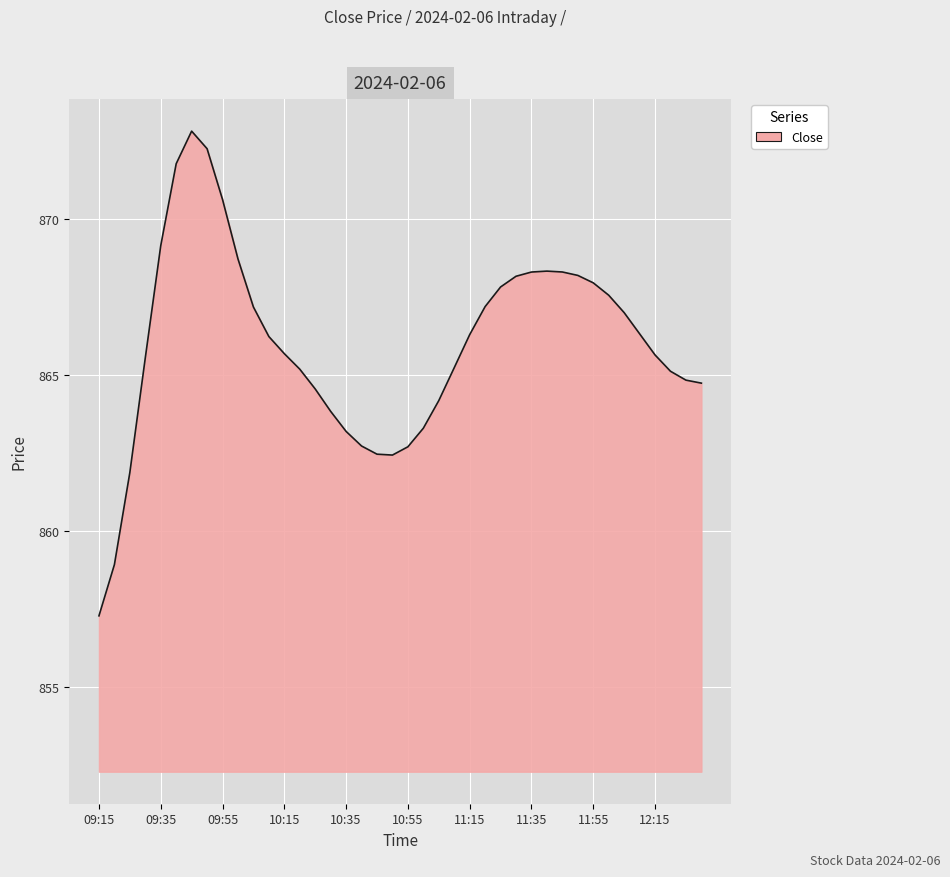

What is the difference between the maximum and minimum values?

15.5